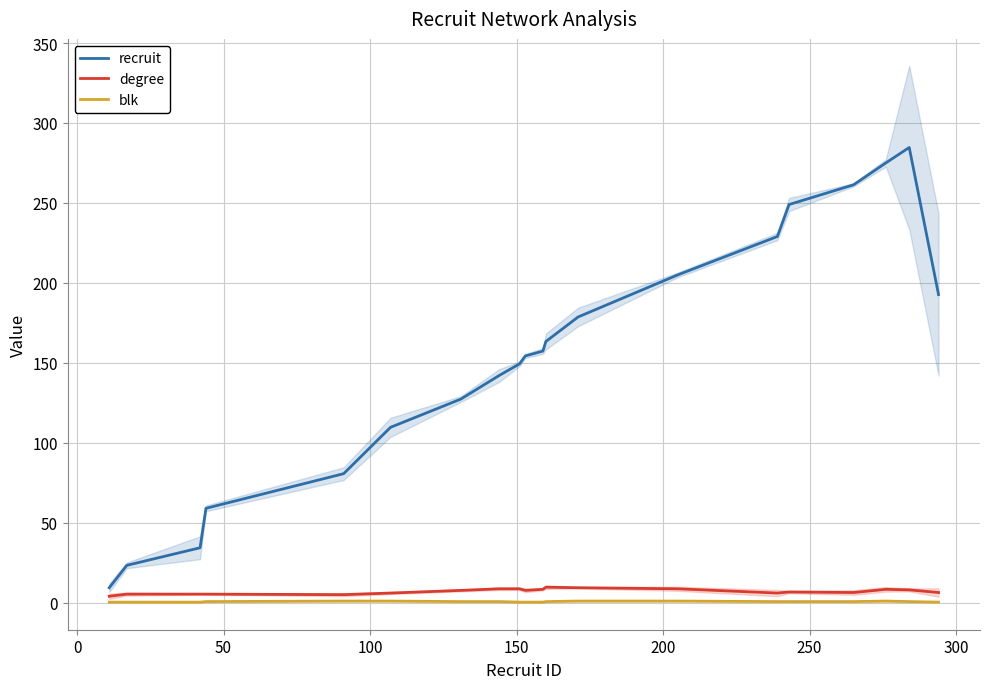

What is the value of the recruit point at the 17th from the left?

261.3